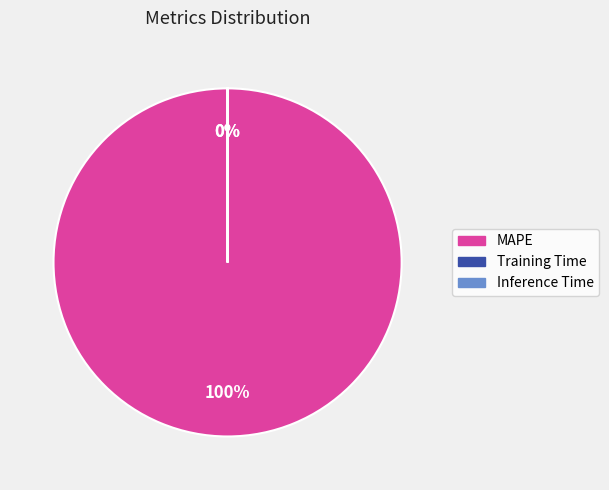

How many slices are in this pie chart?

3